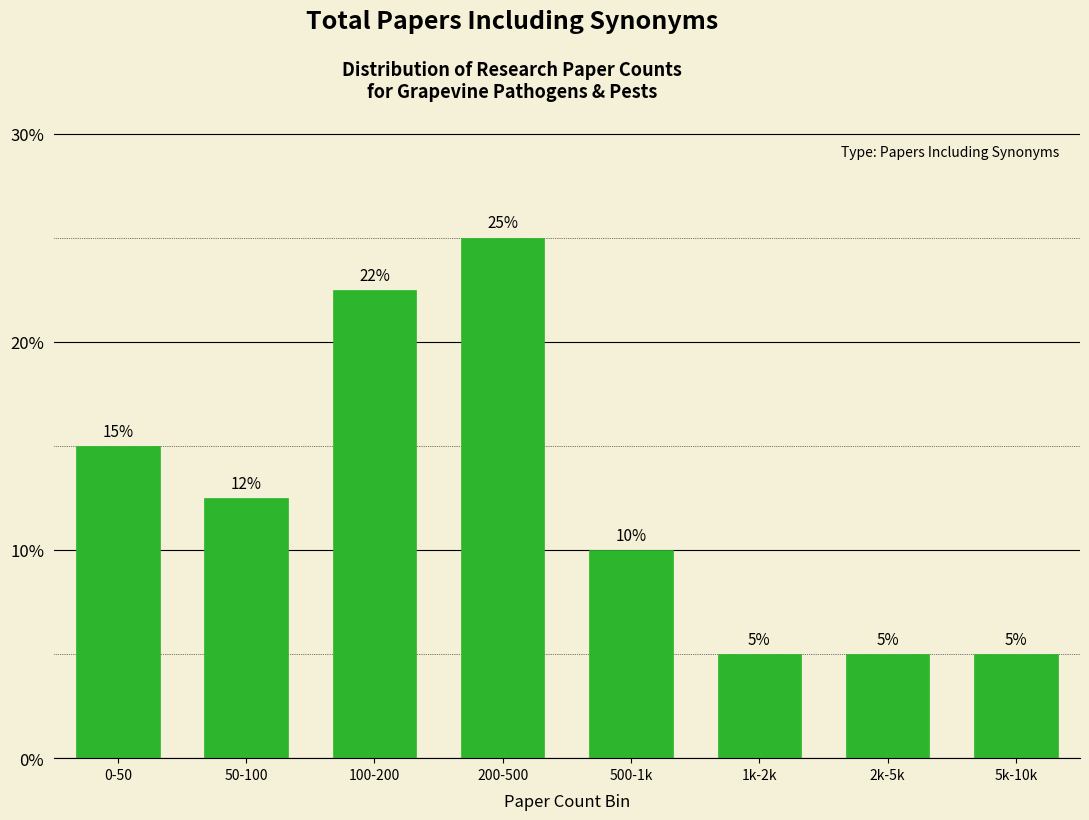

True or false: the data shows 2.0 at 1k-2k.

False